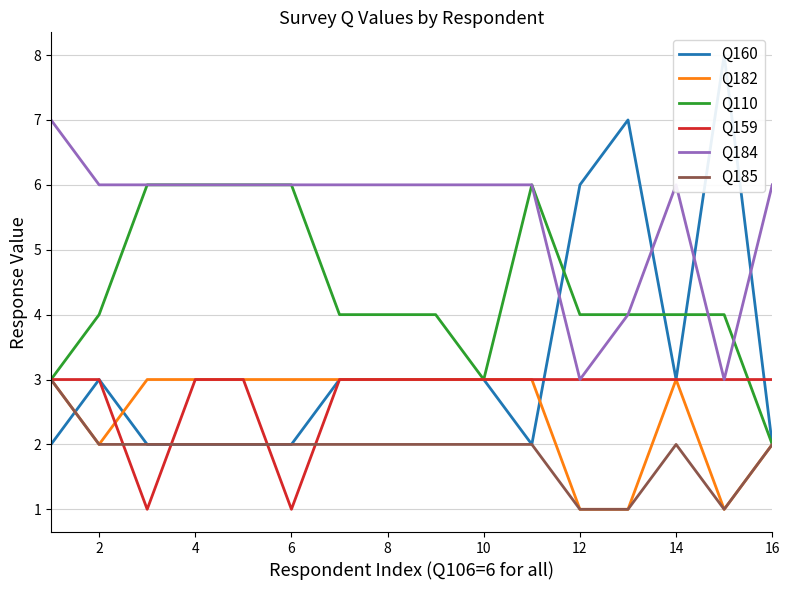

The Q185 series shows 2 at 8. True or false?

True